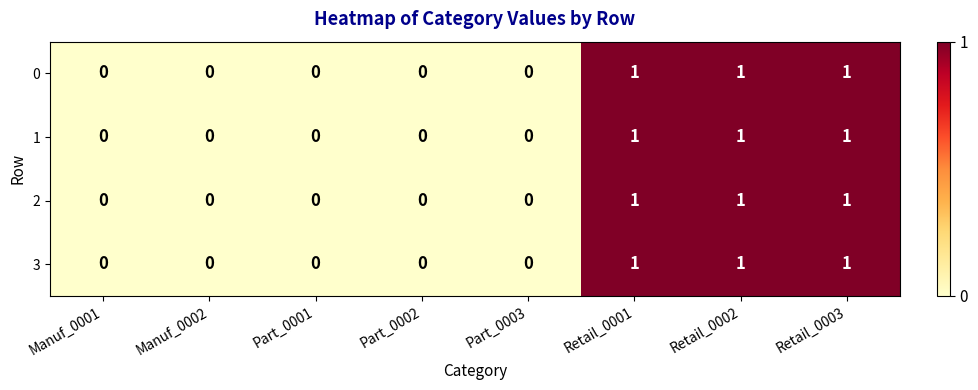

Count the 1 values in the range 0 to 1.

8